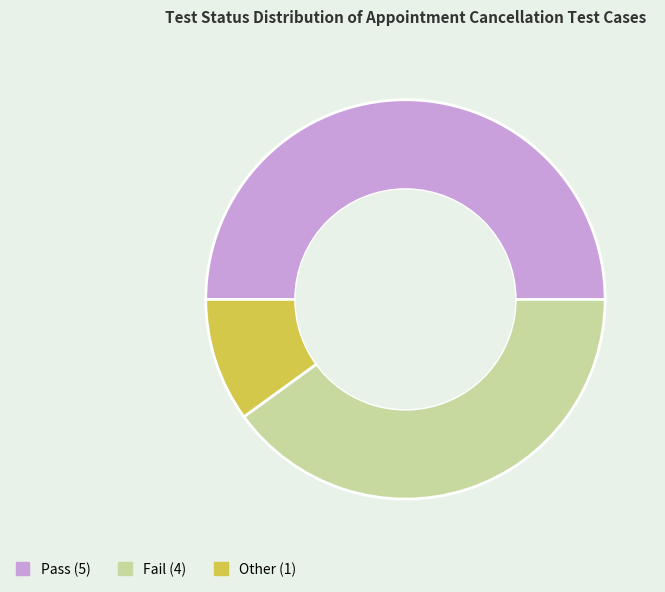

Combined, do Pass and Fail account for over 50%?

Yes